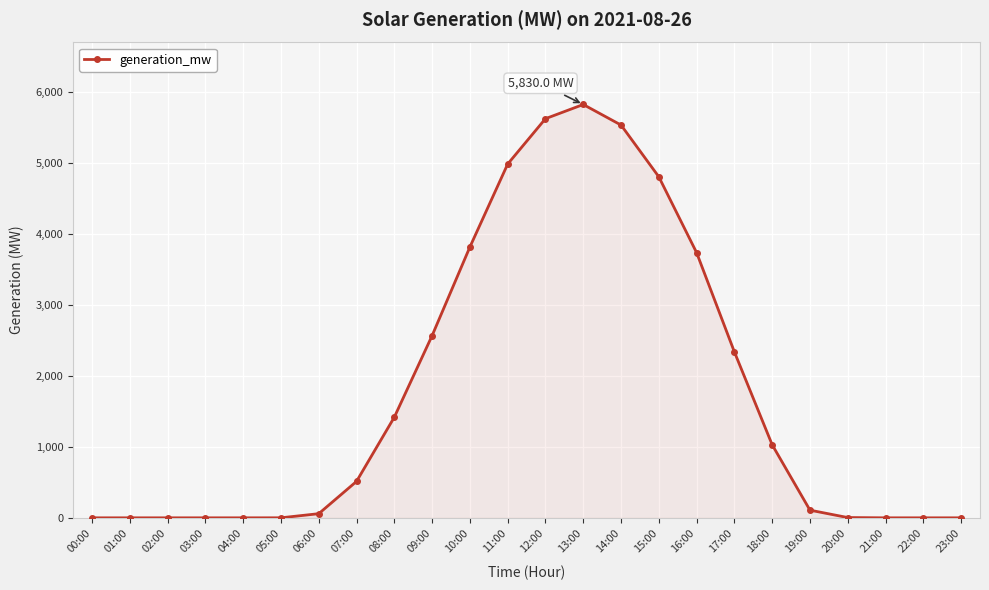

What is the difference between the maximum and minimum values?

5830.0